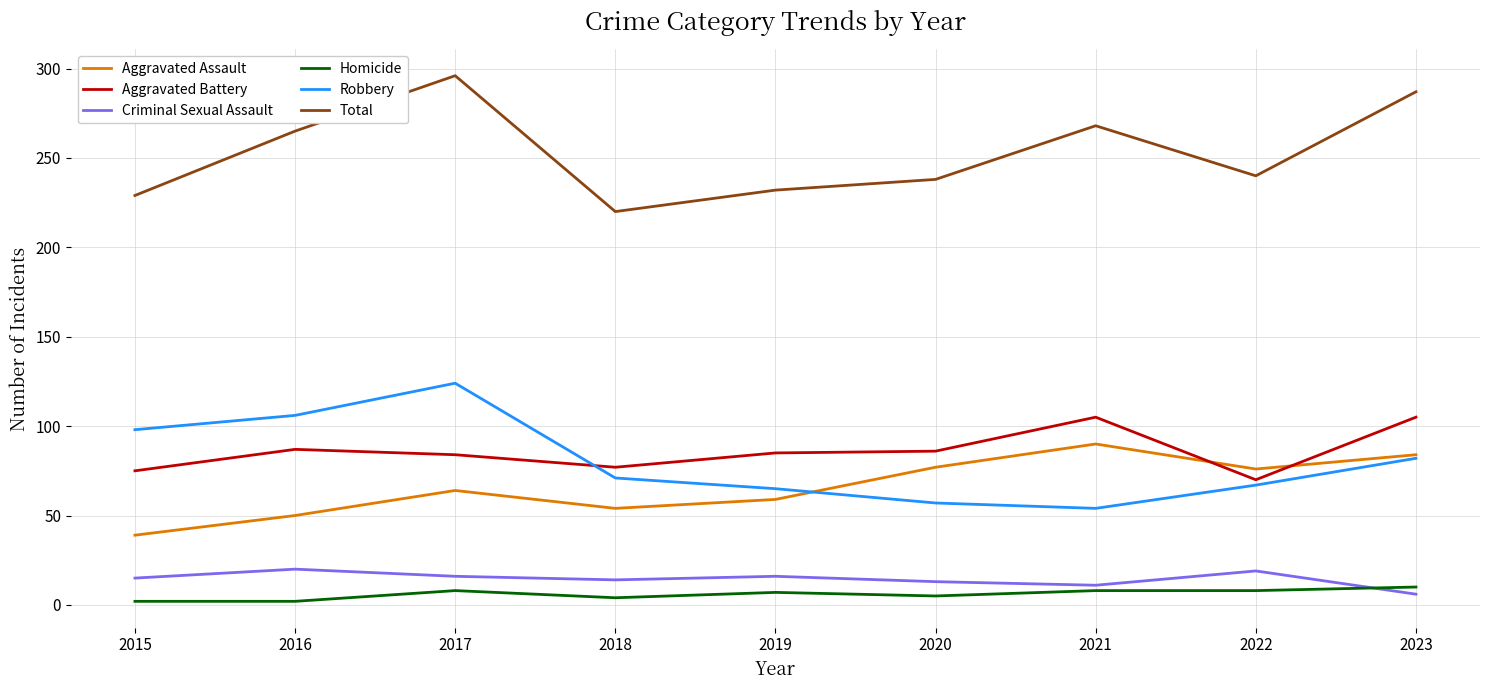

What is the difference between the second highest and second lowest values in the Criminal Sexual Assault series?

8